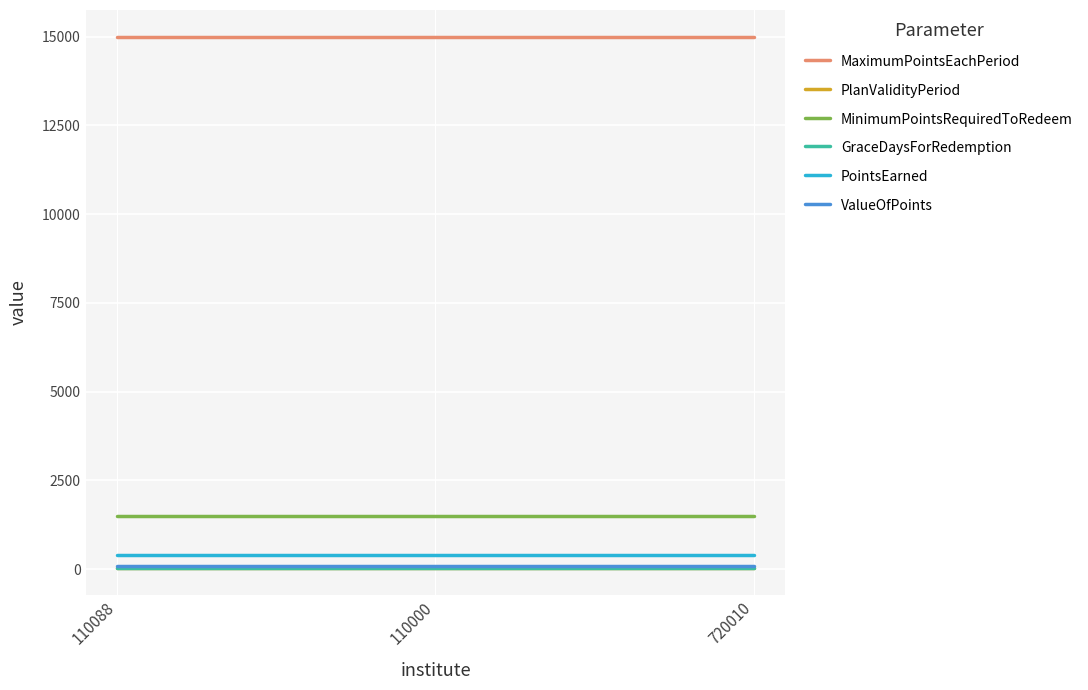

What is the highest value of the MaximumPointsEachPeriod series?

15000